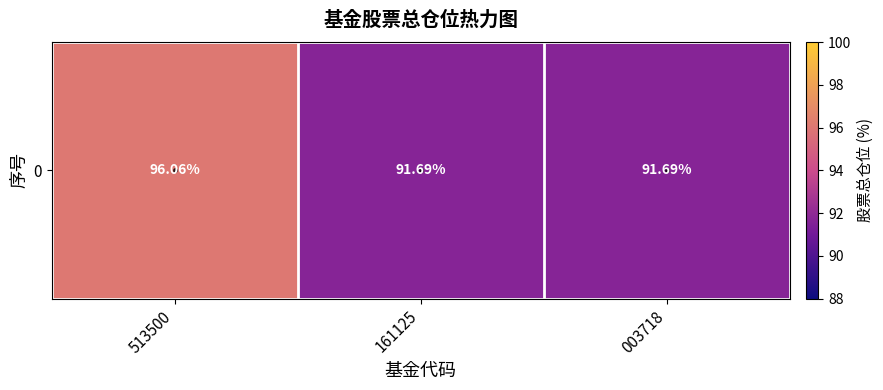

Reading right to left, transcribe all the data shown in this chart.

91.7	91.7	96.1